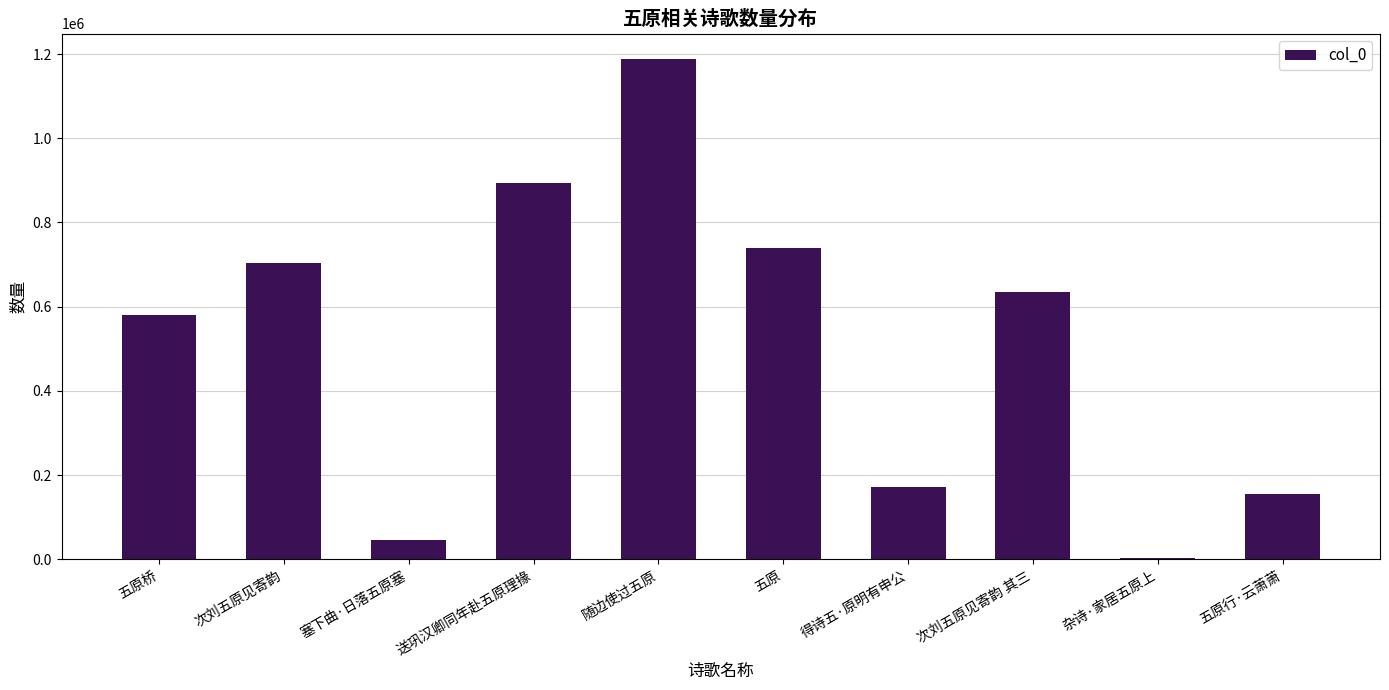

The chart shows a value of 635189 at 次刘五原见寄韵 其三. True or false?

True